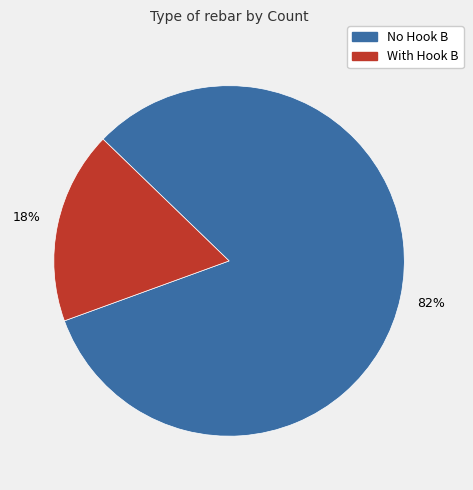

Does any single category account for the majority?

Yes